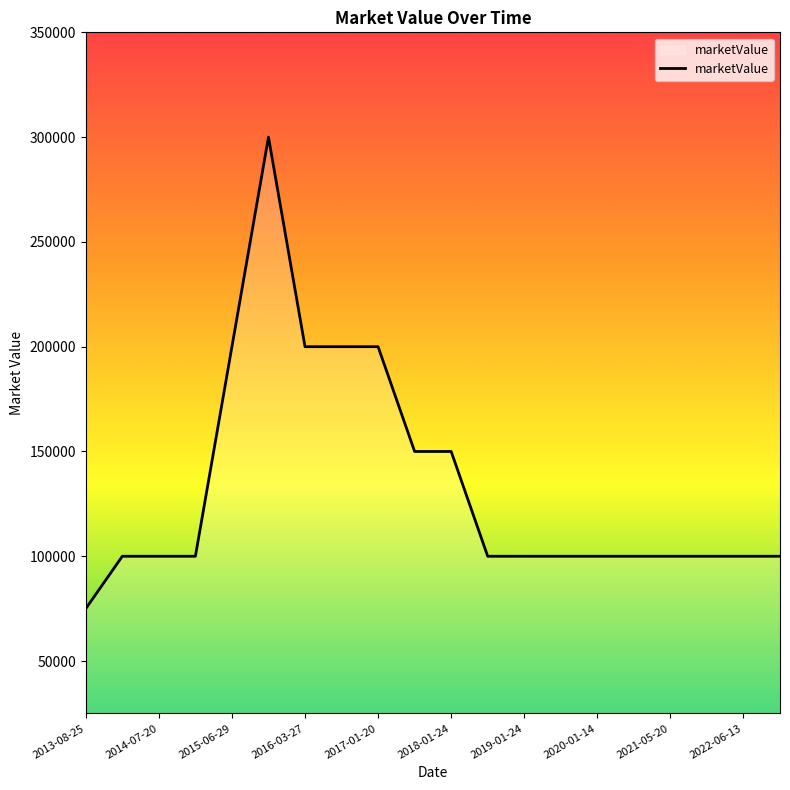

What is the minimum value shown in the chart?

75000